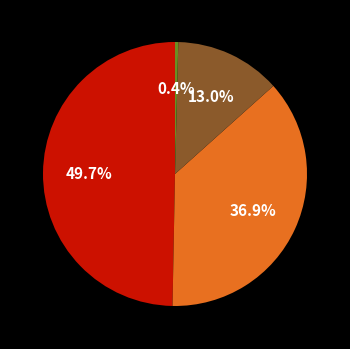

Does any single category account for the majority?

No